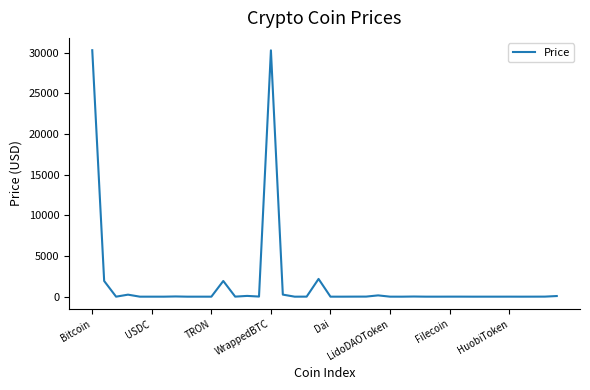

What is the difference between the maximum and minimum values?

30320.9